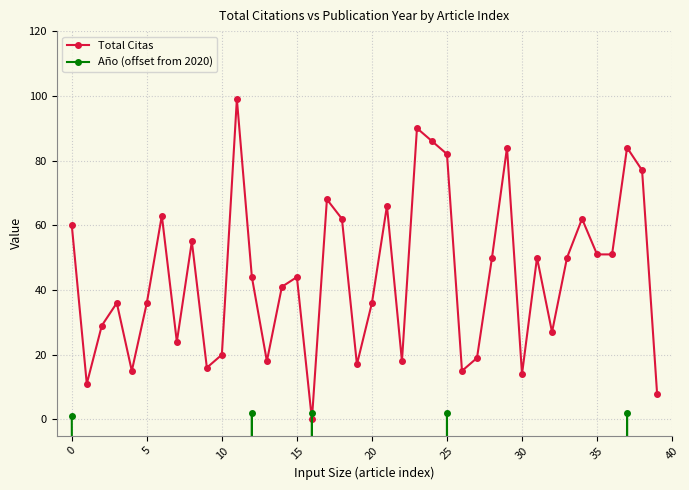

How many data points in Total Citas are above 44?

19